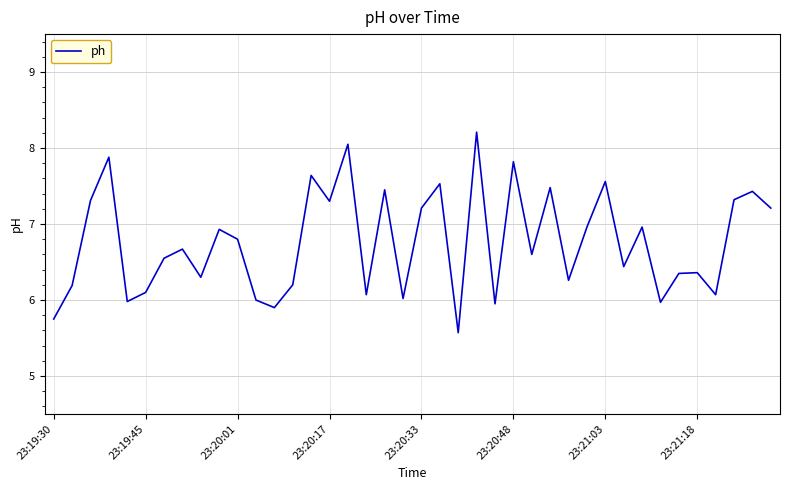

What is the smallest value displayed?

5.6